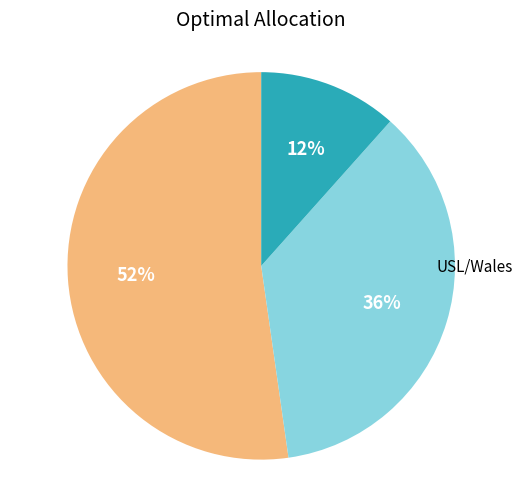

Does any single category account for the majority?

Yes